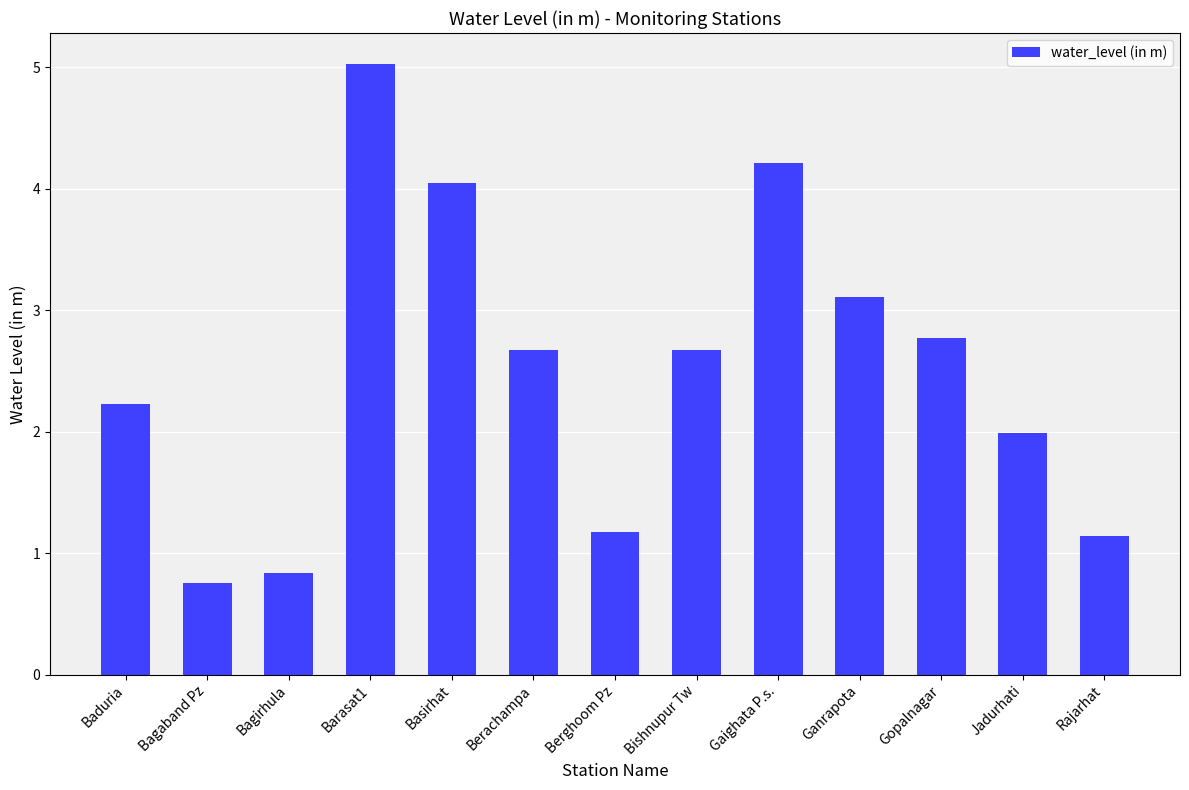

True or false: the data shows 4.2 at Gopalnagar.

False